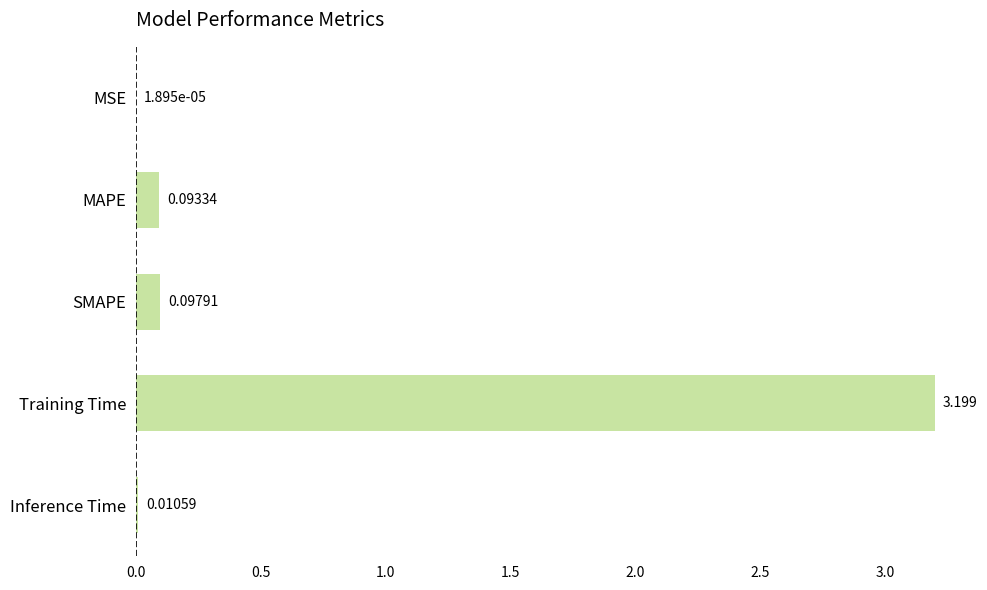

What is the sum of all values?

3.4